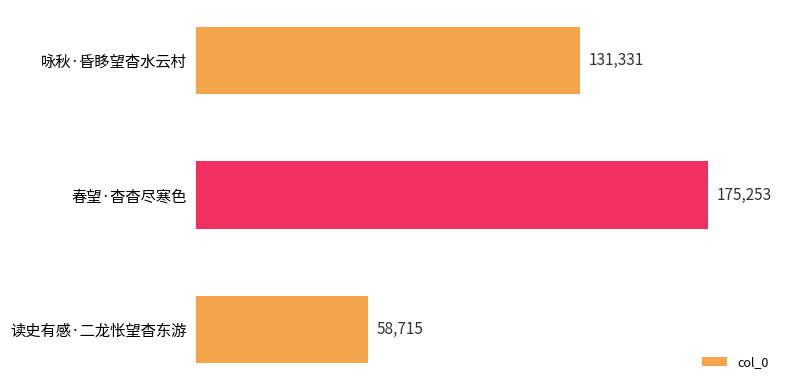

What is the difference between the maximum and minimum values?

116538